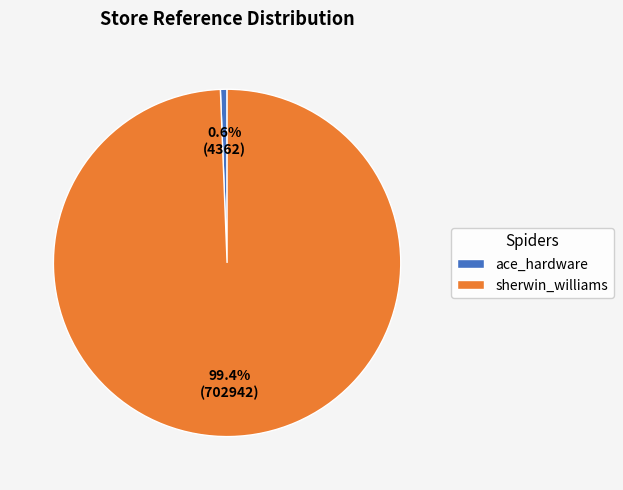

How many segments does this pie chart have?

2